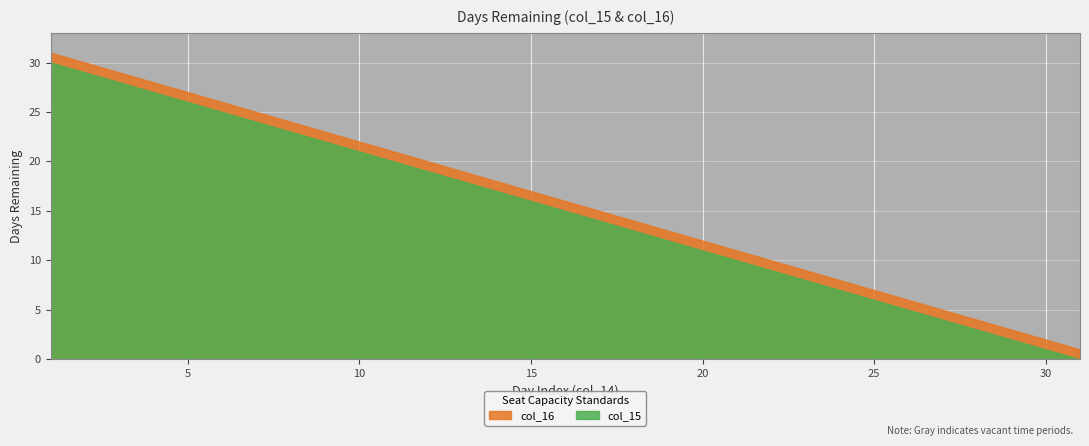

What is the difference between the maximum and minimum values in the col_16 series?

30